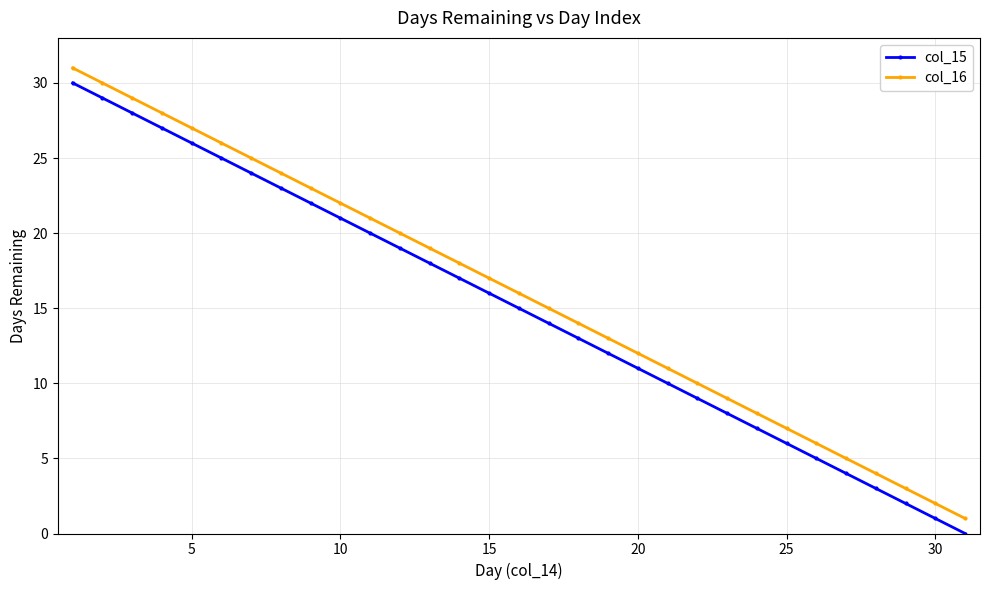

True or false: col_15 has more than 2 interior local peaks.

False